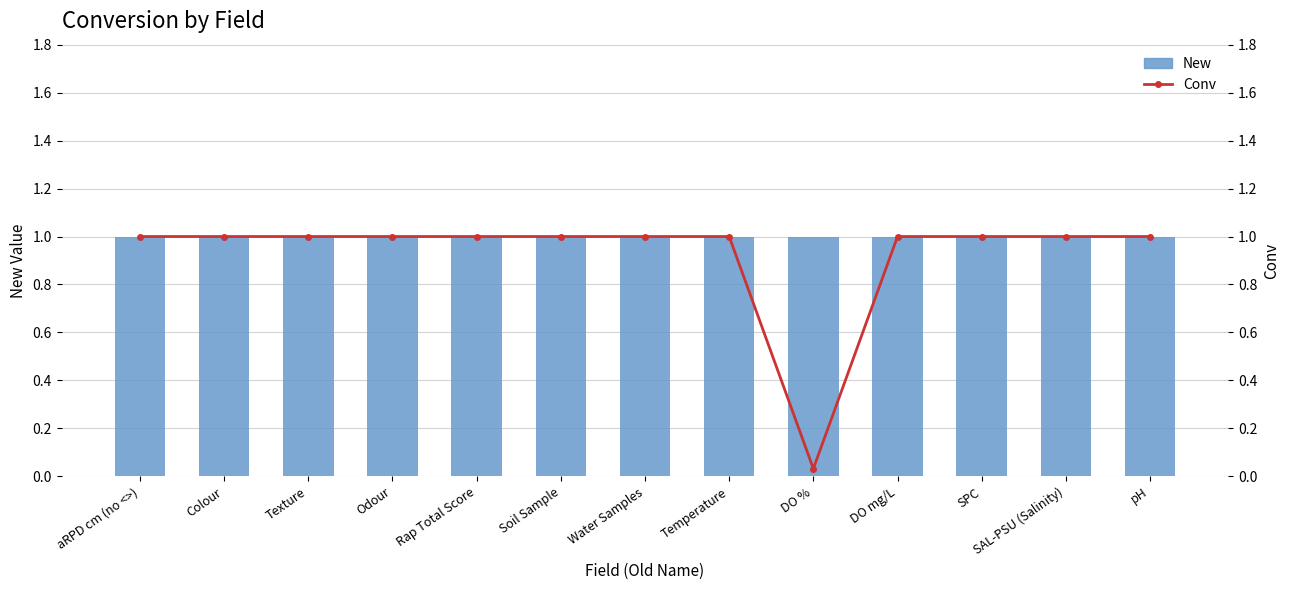

What is the label of the 11th bar from the left?

SPC